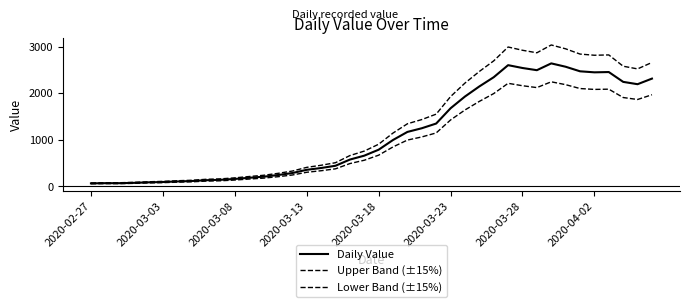

Does the chart have visible grid lines?

No